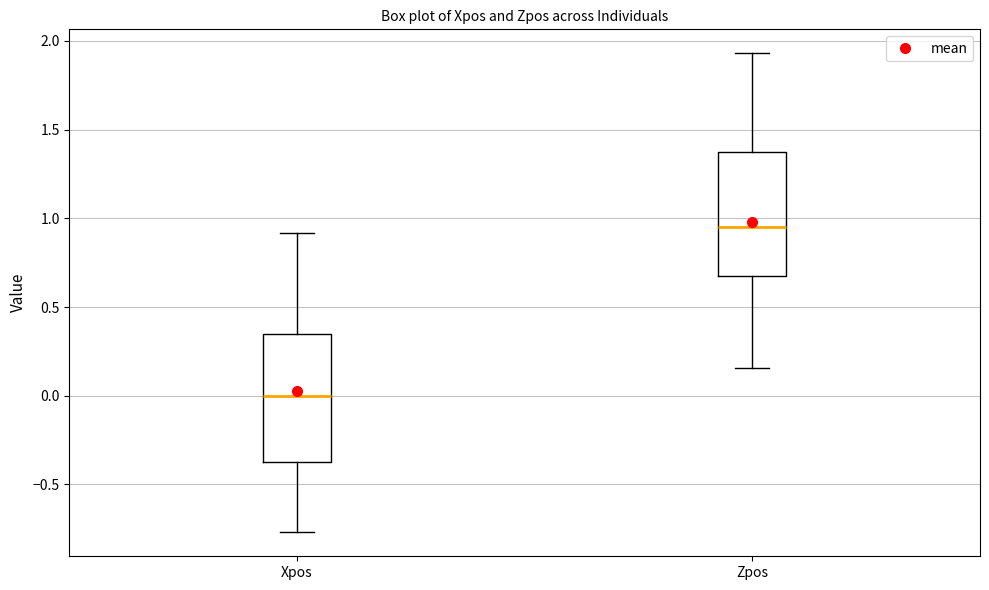

Reading left to right, transcribe this box plot: for each box, give where its median line is, the range the box spans, and where its two whiskers end, as read against the y-axis. The values are not printed on the chart, so give them approximately, as read against the axis.

Xpos: median 0.00, box -0.40 to 0.35, whiskers -0.75 to 0.90
Zpos: median 0.95, box 0.65 to 1.35, whiskers 0.15 to 1.95